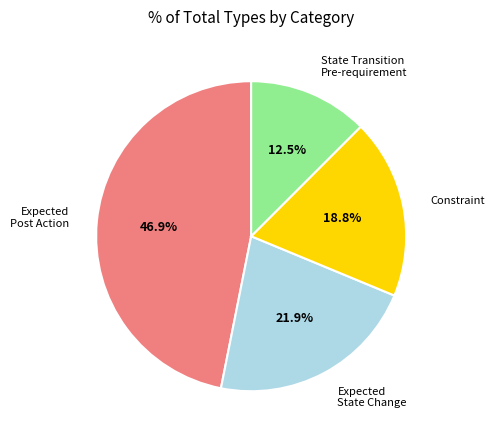

Does any single category account for the majority?

No